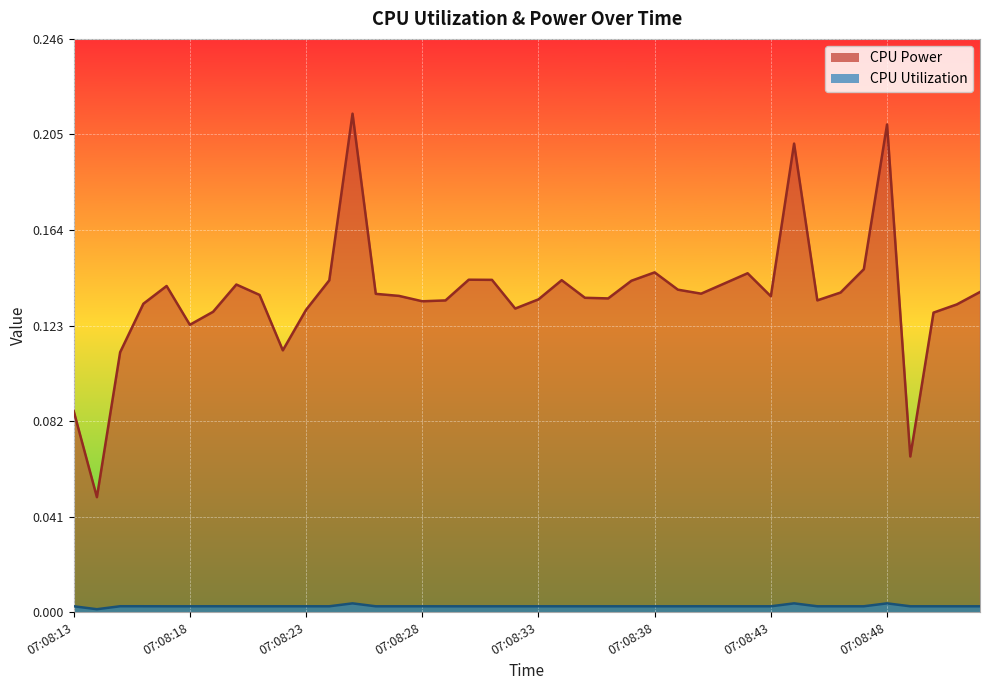

What are all the series names shown in the legend?

CPU Power, CPU Utilization